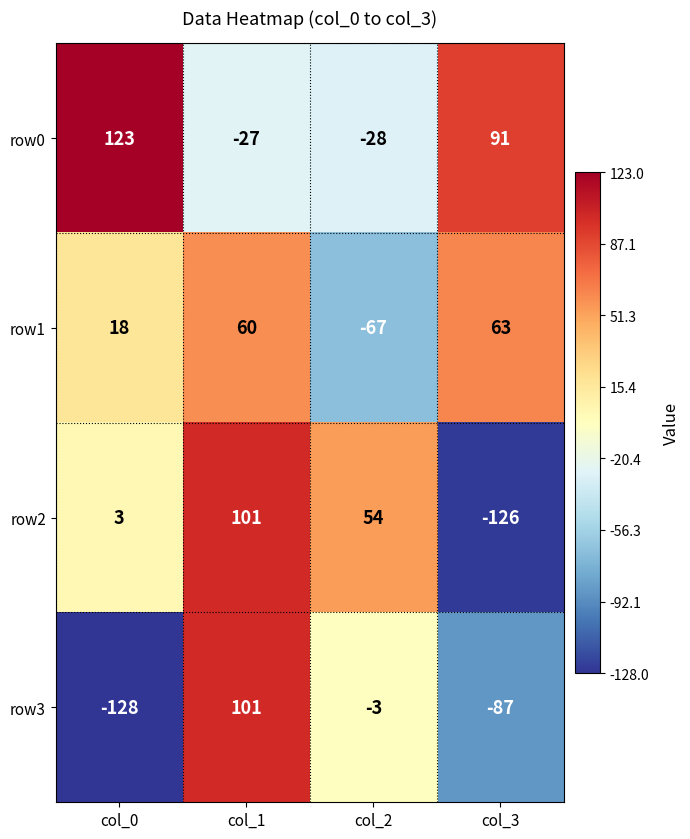

The row2 series shows 96 at col_2. True or false?

False